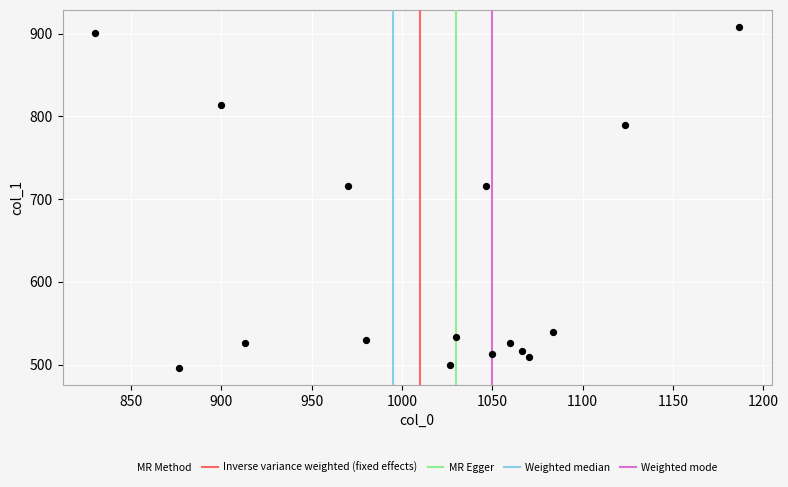

What is the range of X values (max minus min)?

356.7